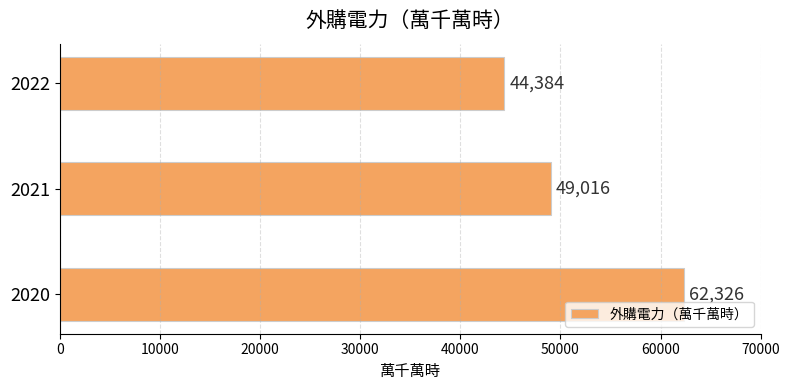

What is the sum of all values?

155726